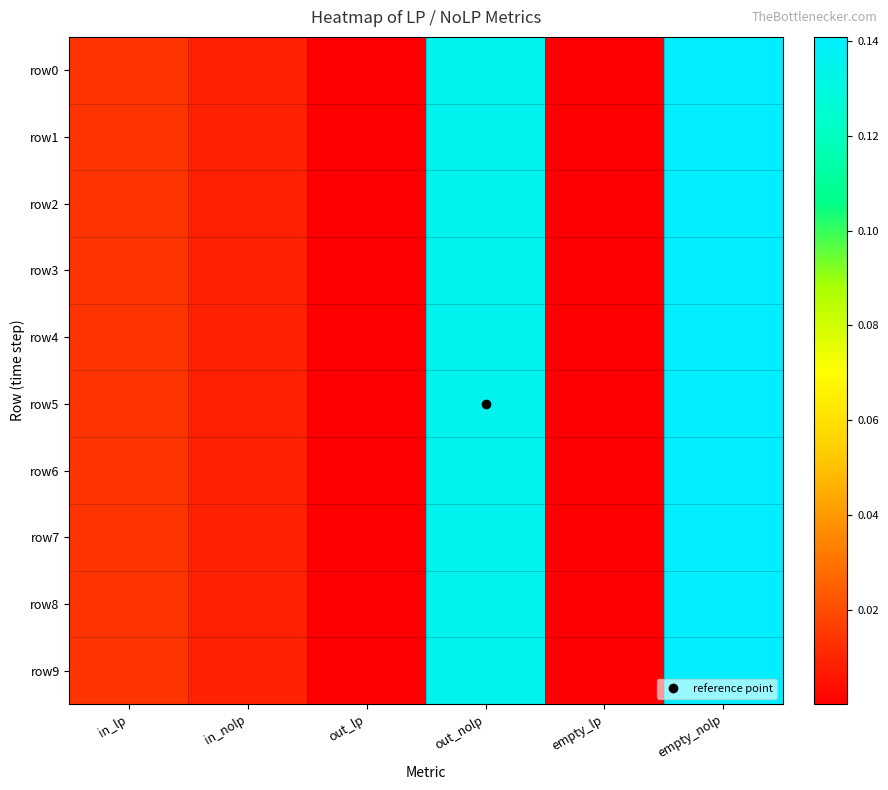

Which series changed the most between in_nolp and empty_lp?

row3